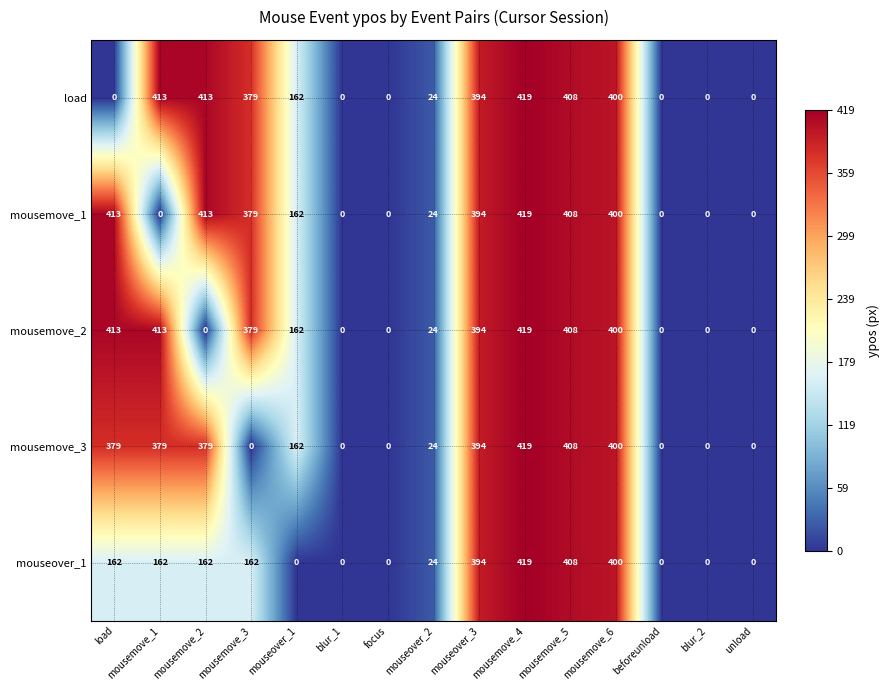

What is the total value across all series at mousemove_2?

1367